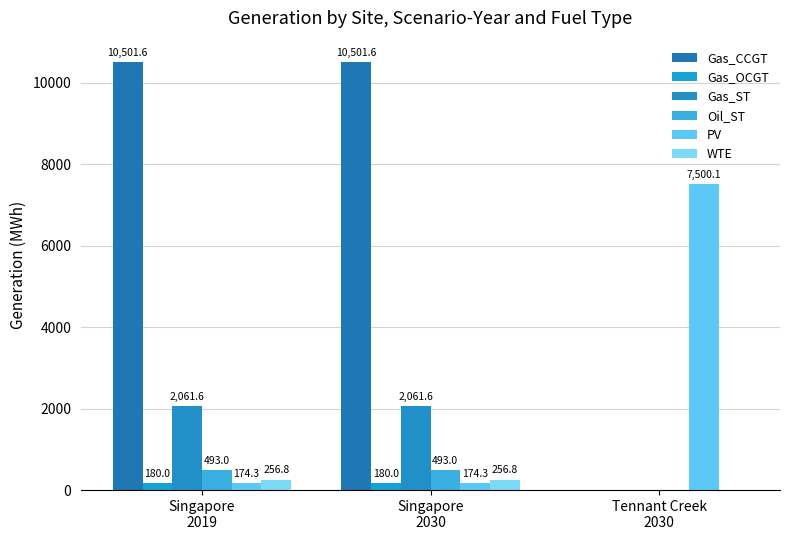

Count the number of categories in the chart.

3